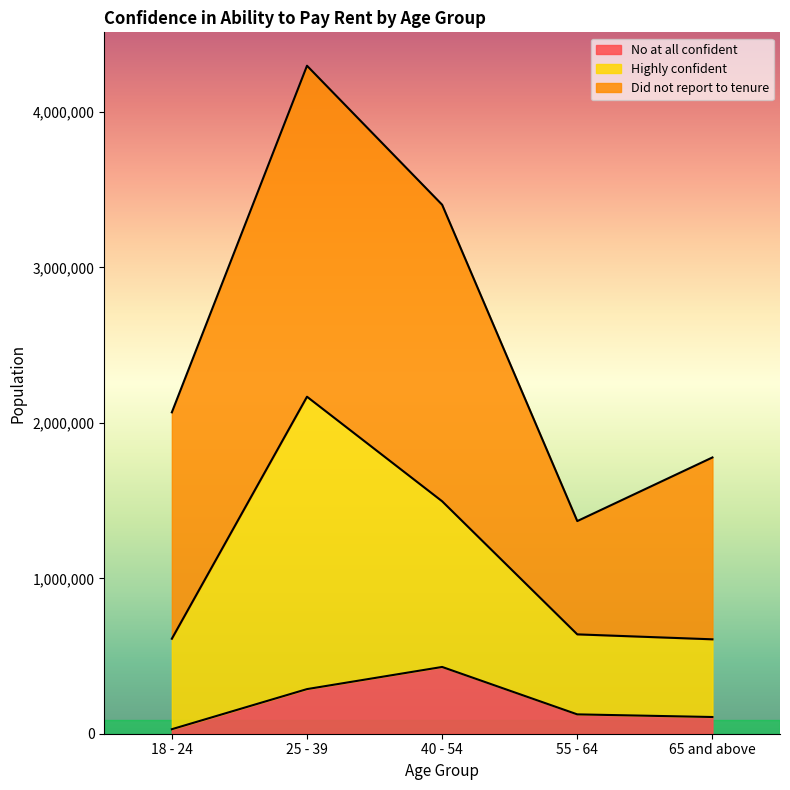

What is the difference between the maximum and minimum values in the No at all confident series?

400569